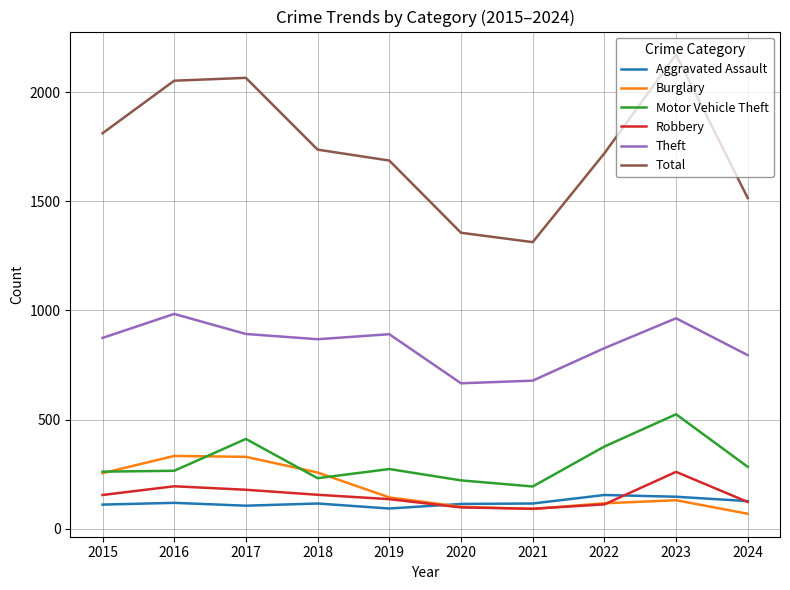

At 2018, list the series in order from largest to smallest.

Total, Theft, Burglary, Motor Vehicle Theft, Robbery, Aggravated Assault